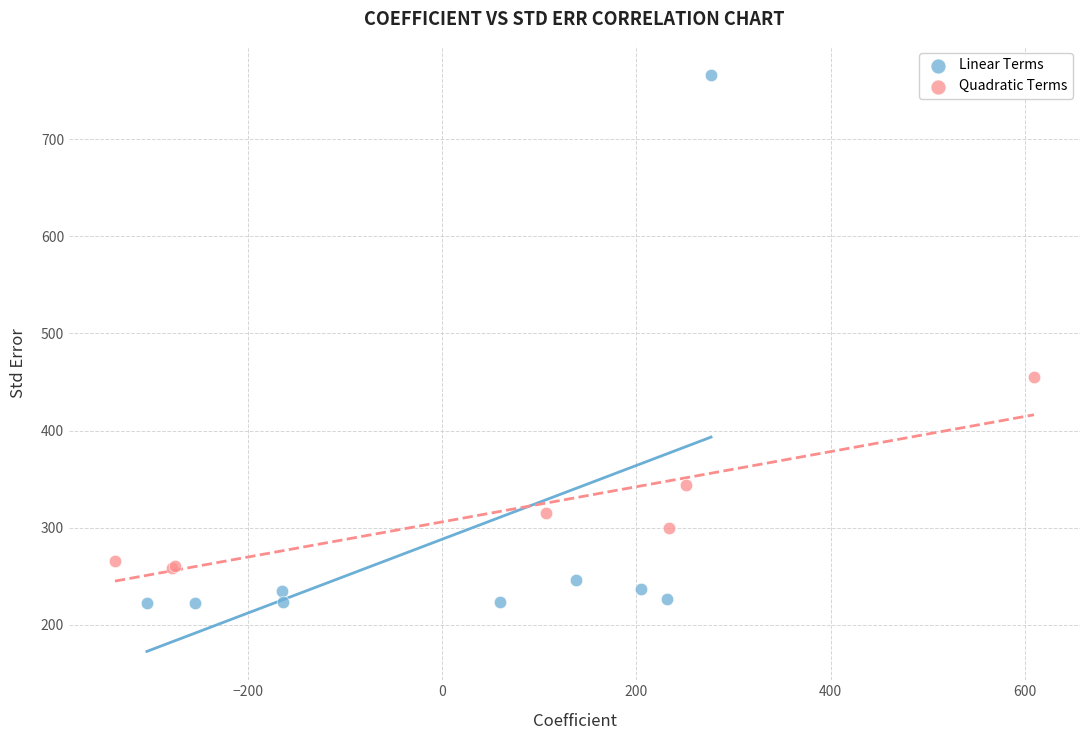

Which series contains the lowest Y value?

Linear Terms